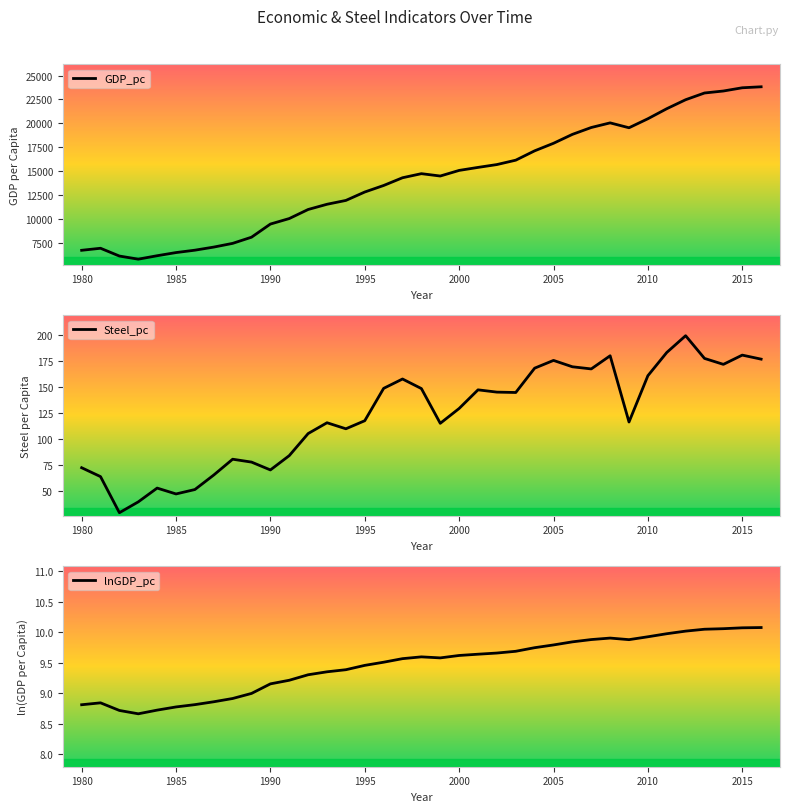

What is the value of the GDP_pc point at the 7th from the left?

6742.7